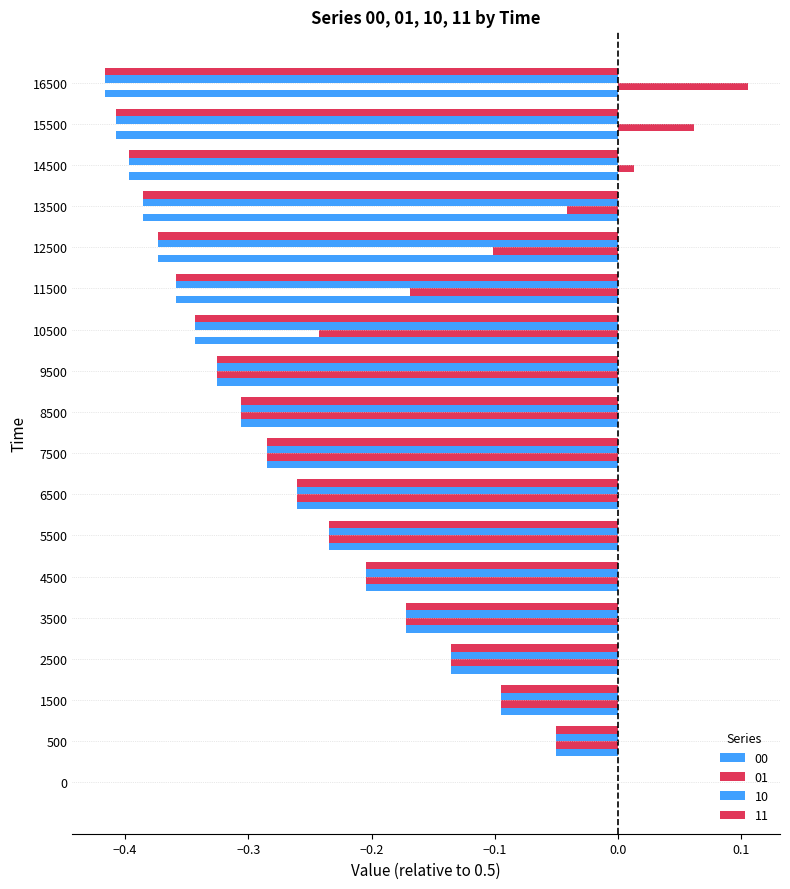

How many data points does each series have?

18